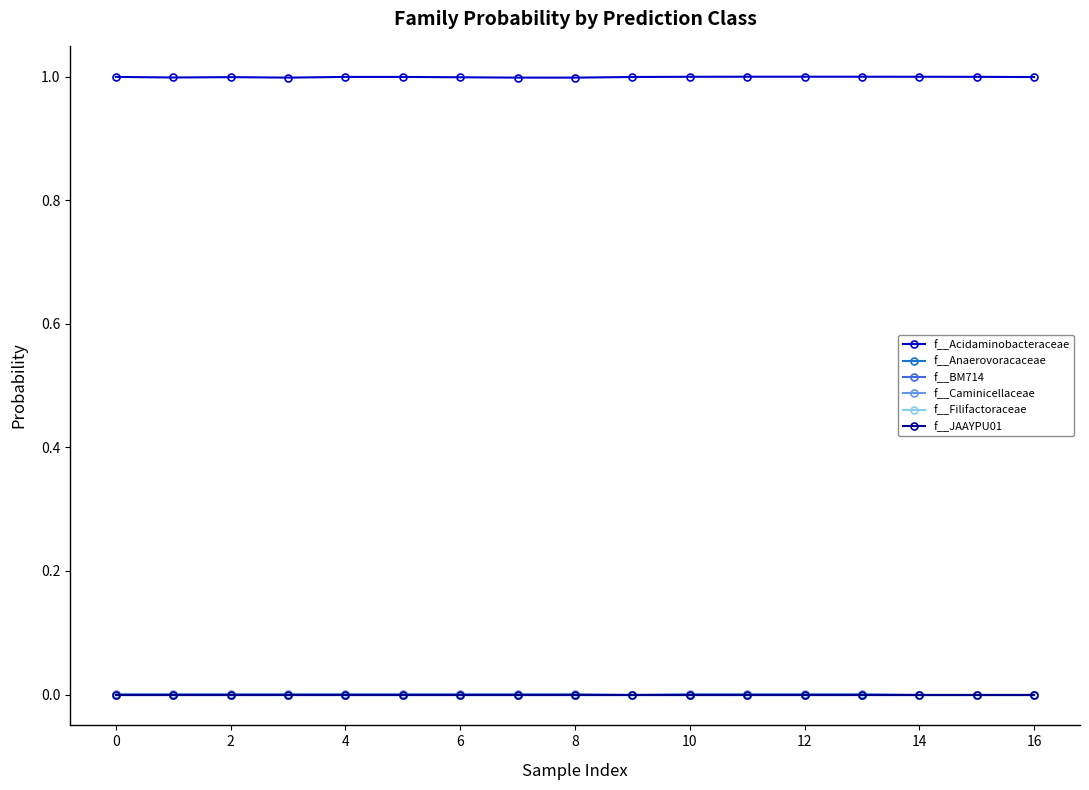

How many lines are shown in the chart?

6